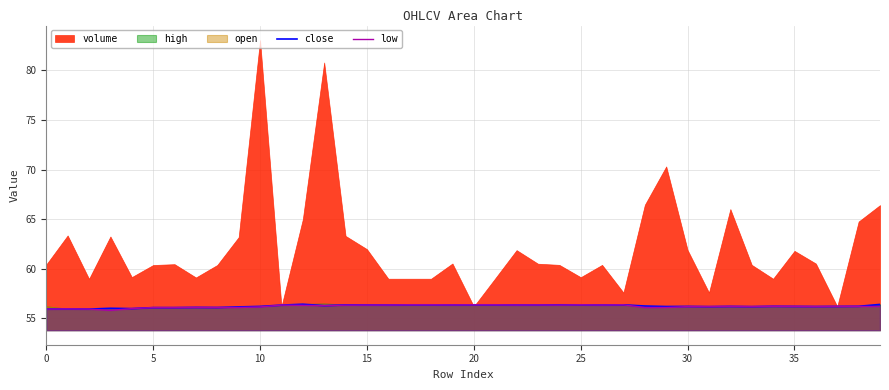

True or false: close has a value of 56.4 at 20.

True